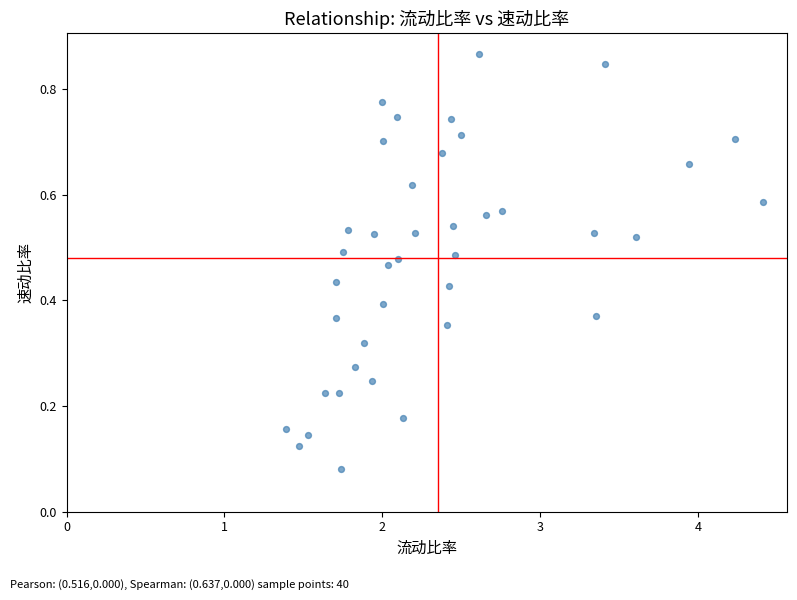

What is the range of X values (max minus min)?

3.0